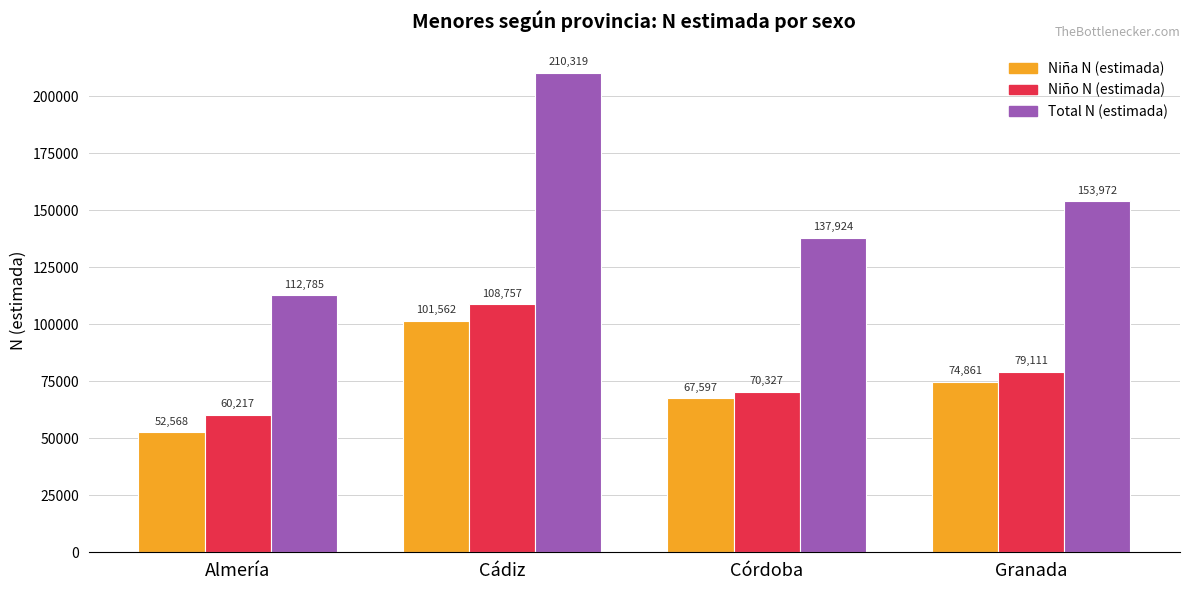

What is the difference between the Niña N (estimada) values at Almería and Cádiz?

48994